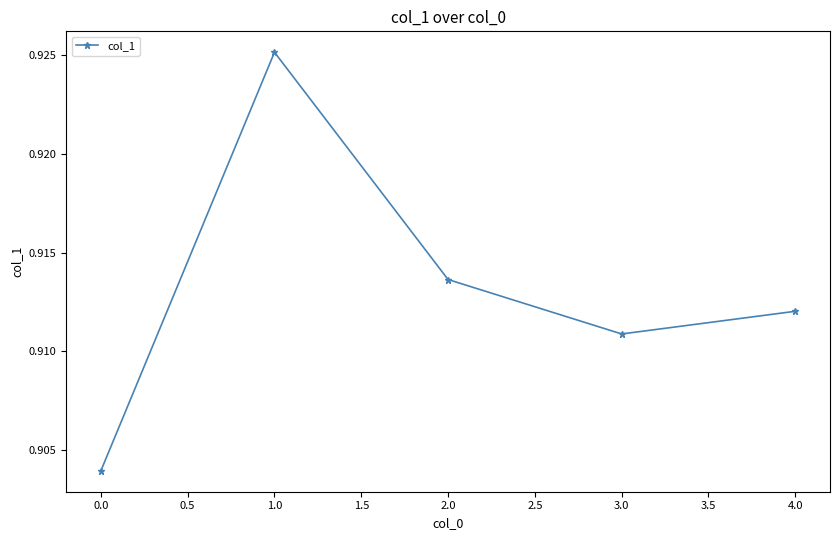

Count the values in the range 0 to 1.

5